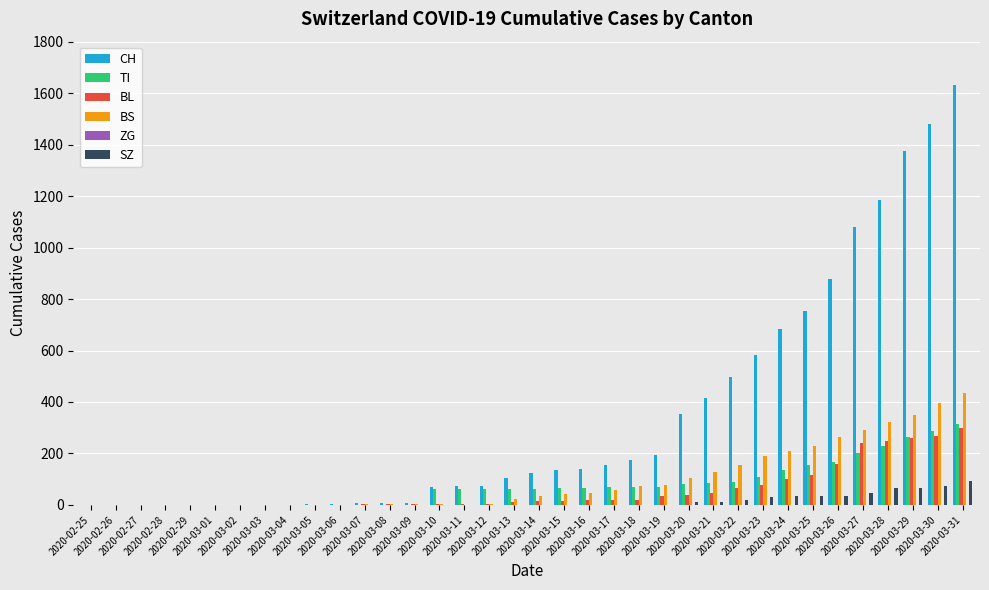

What is the average value of the TI series?

77